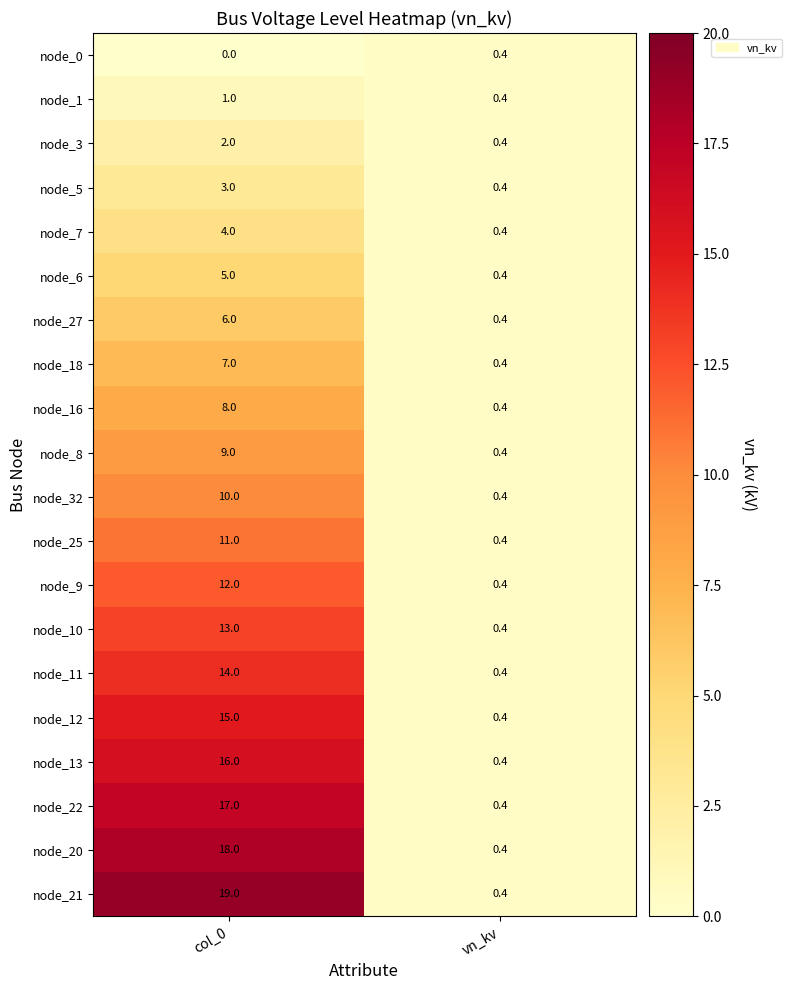

What is the sum of all node_13 values?

16.4